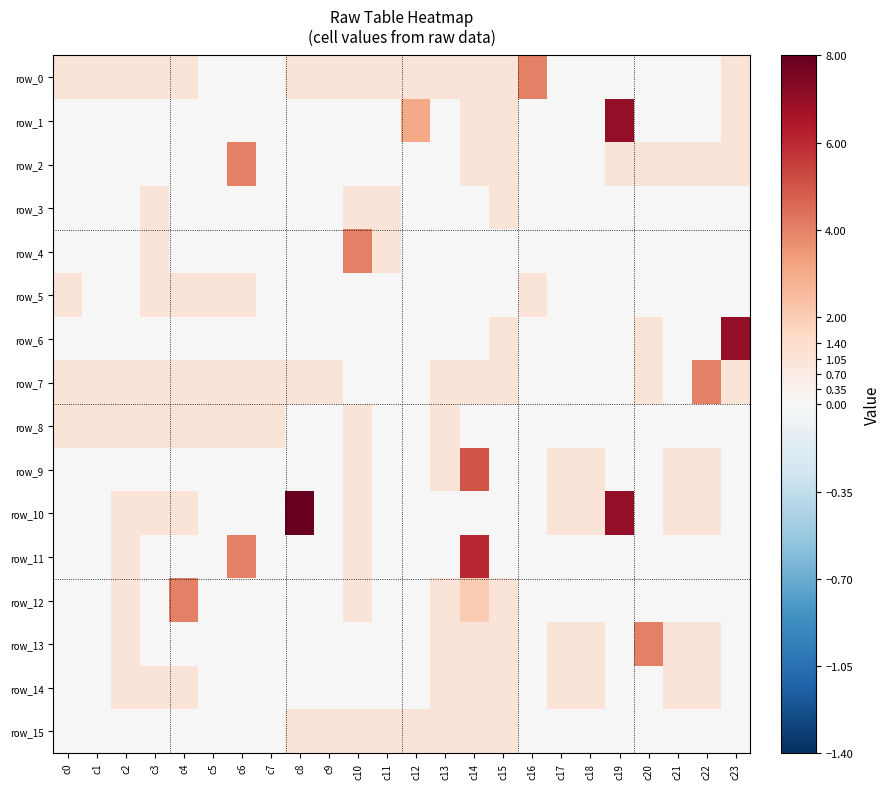

Is the value of row_13 at c20 greater than the value of row_5 at c10?

Yes